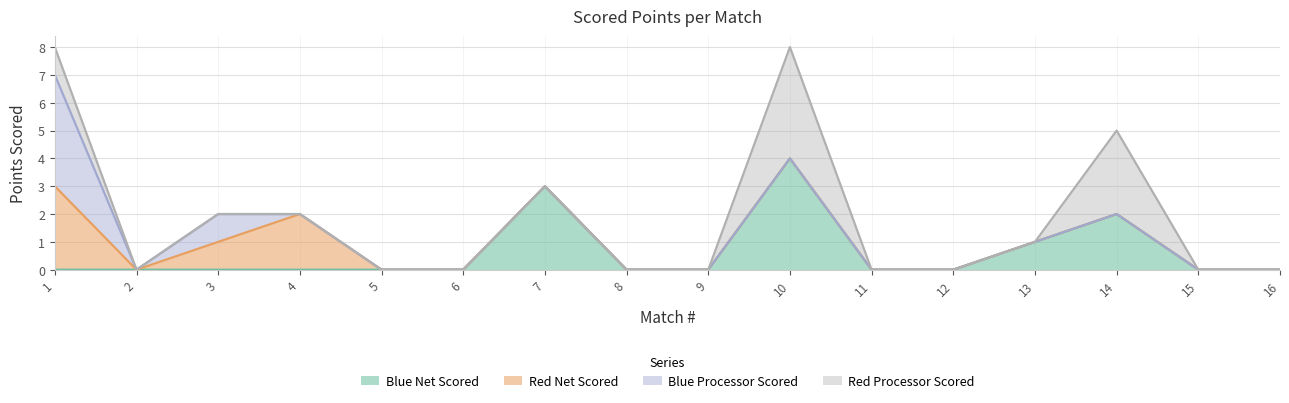

At which label does Blue Net Scored reach its peak?

10